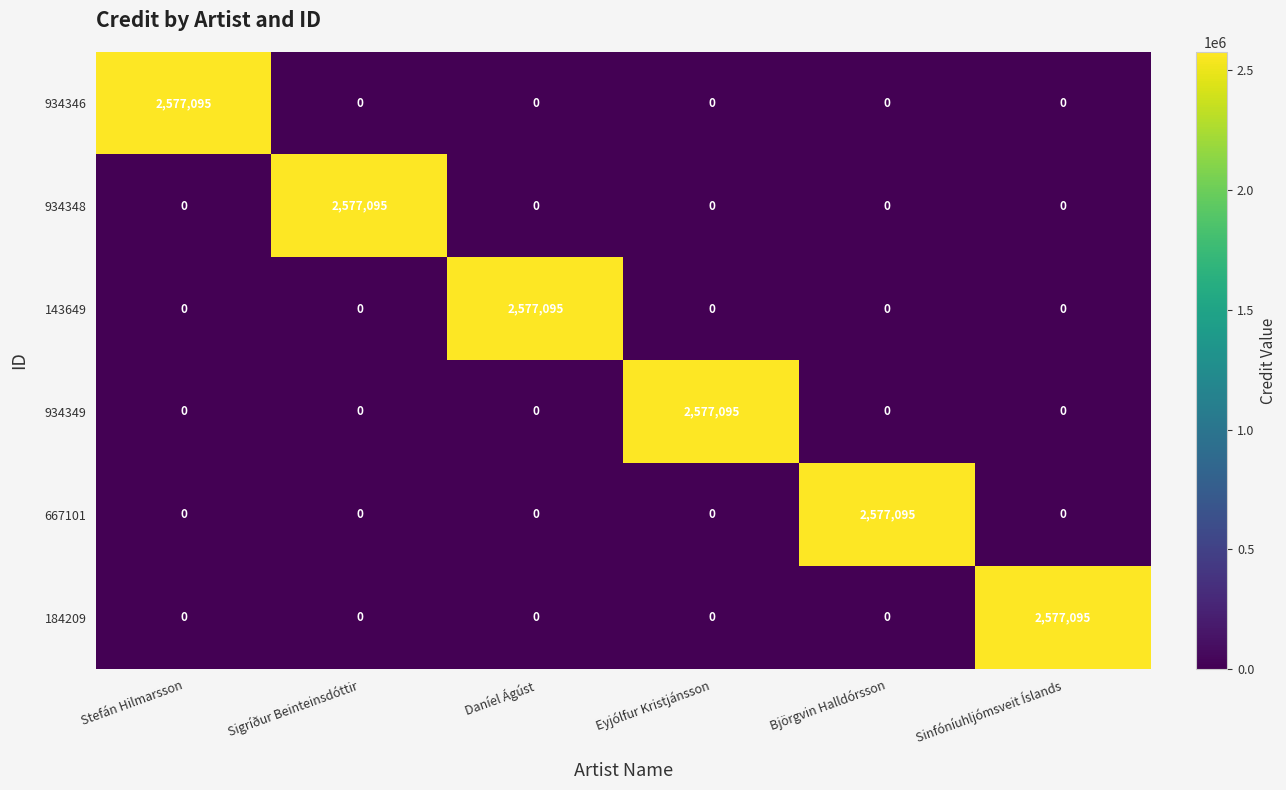

What is the average value of the 667101 series?

429516